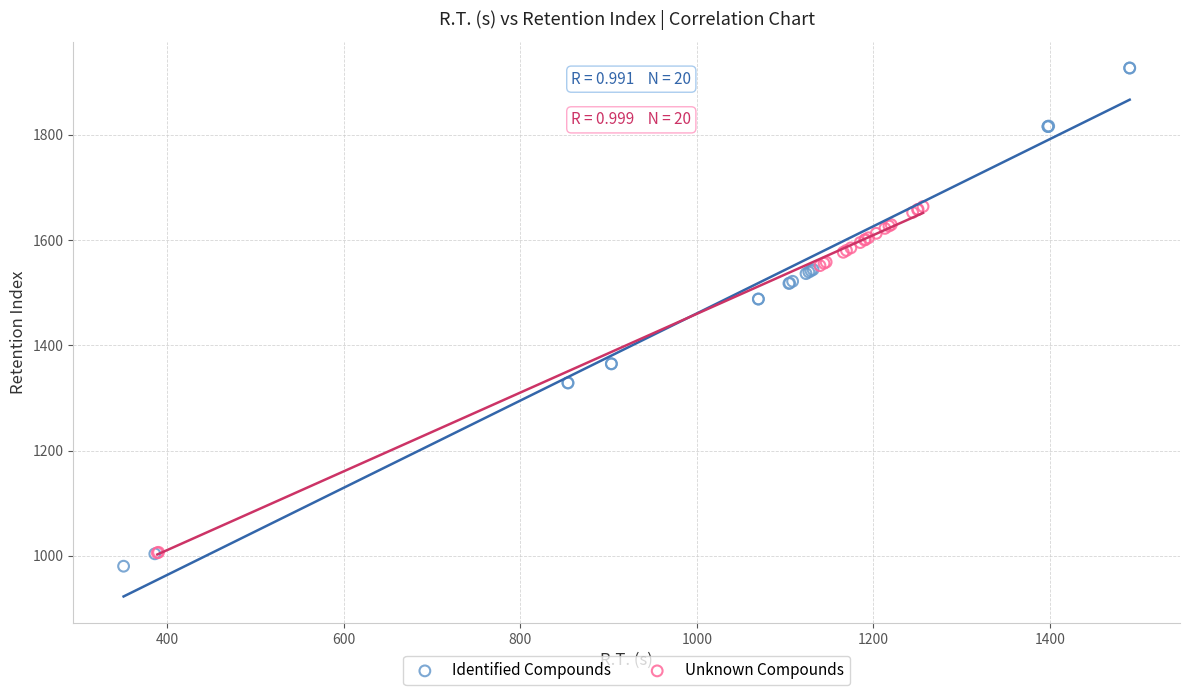

Which series contains the highest Y value?

Identified Compounds